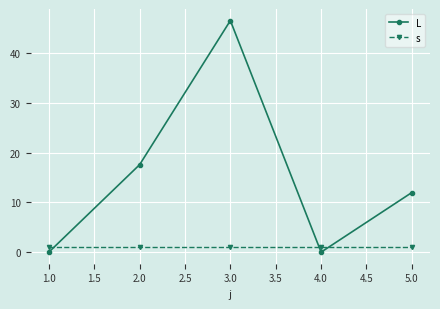

Which category has the highest value in the L series?

3.0